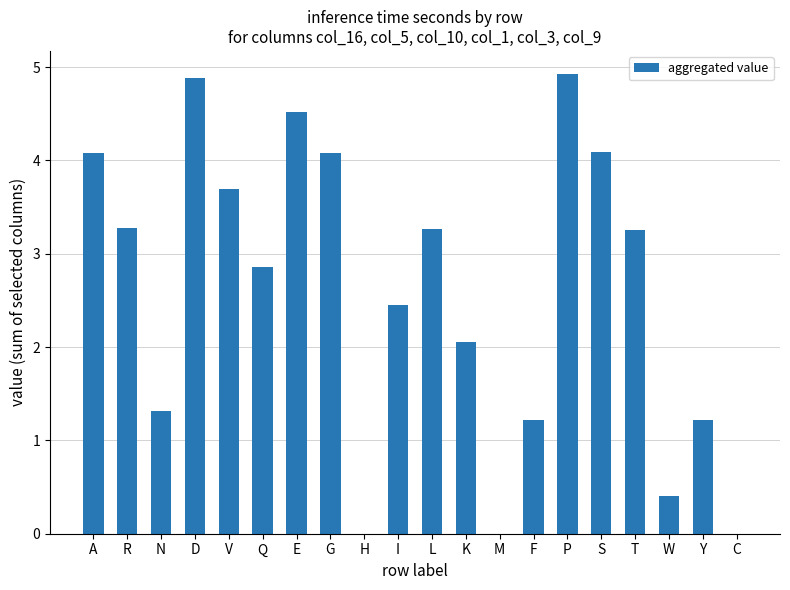

Does the chart contain stacked bars?

No